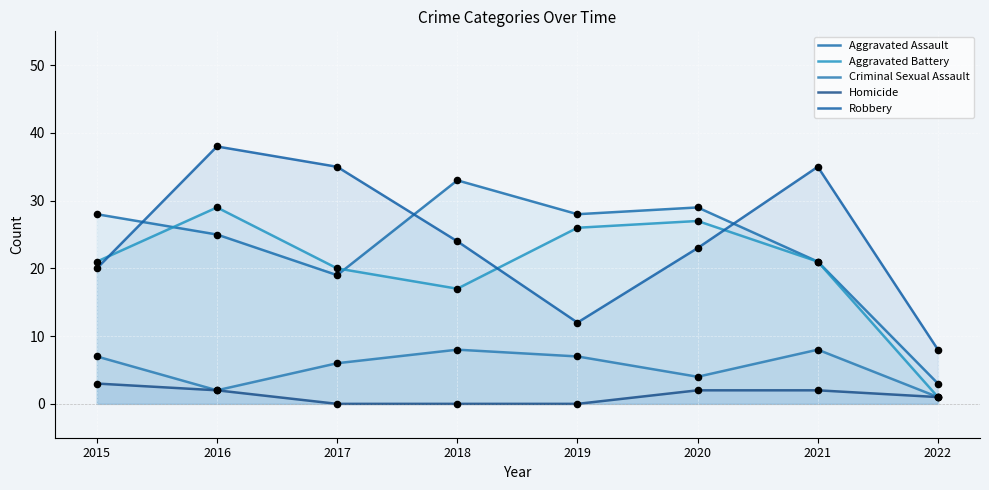

Which series has the largest Y range (max minus min)?

Aggravated Assault